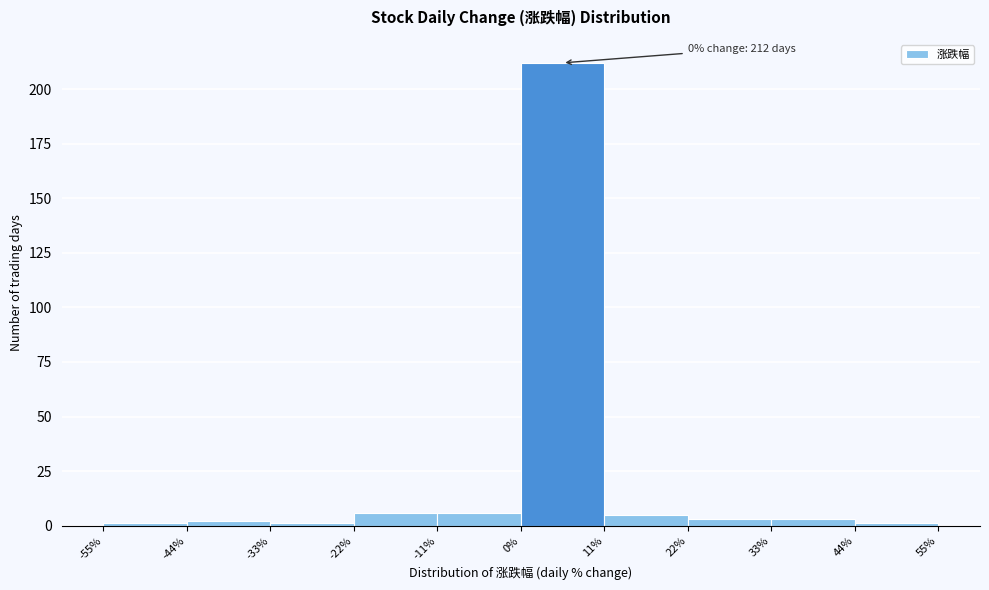

Over which range of the x-axis is the bar tallest?

0% to 11%